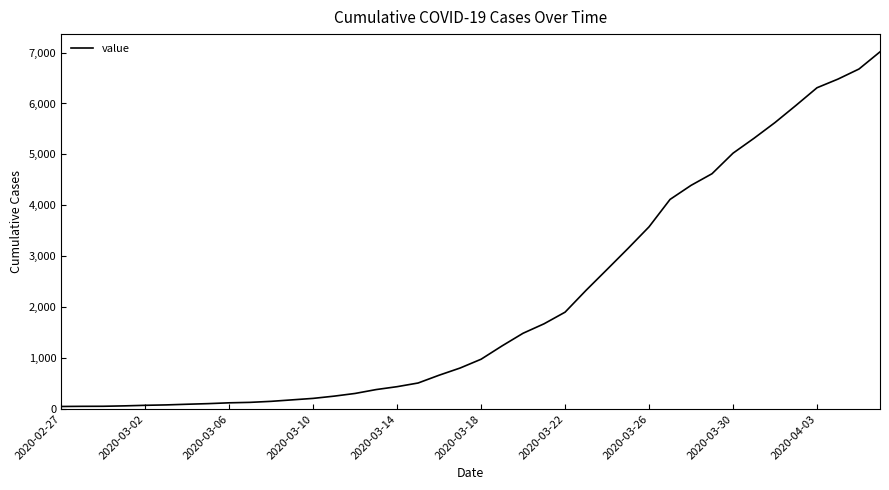

What is the greatest value displayed?

7014